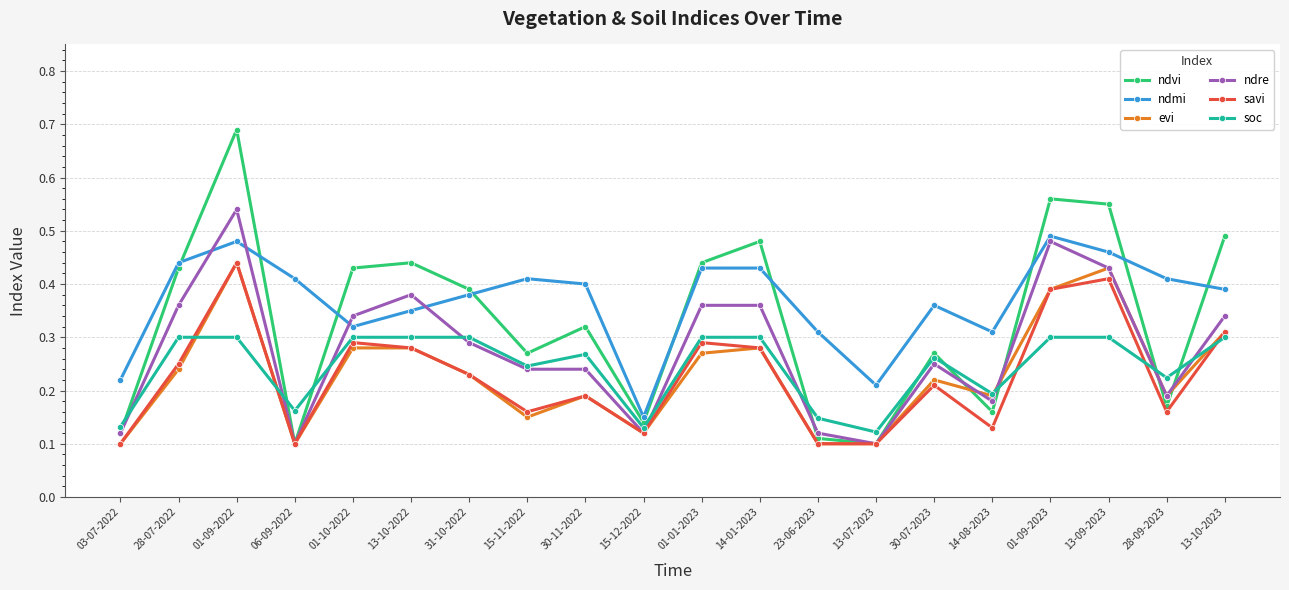

What position from the left is 03-07-2022?

1